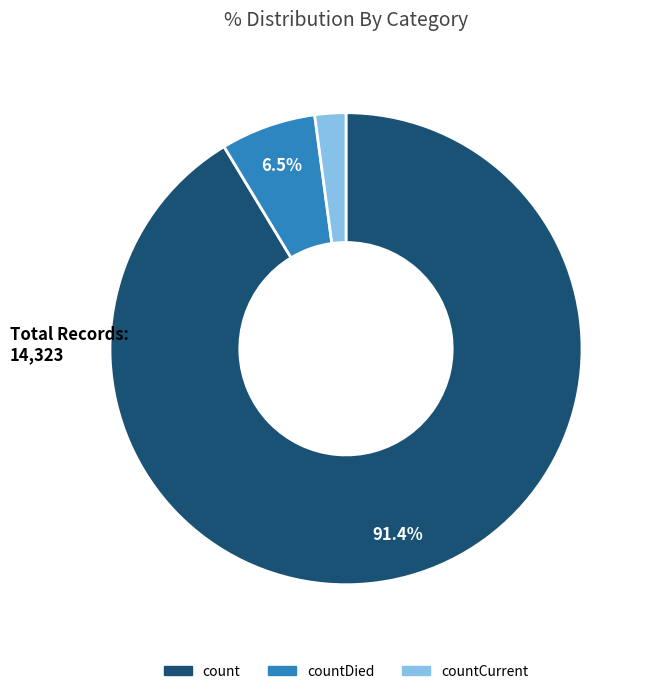

What is the smallest slice in the pie chart?

countCurrent